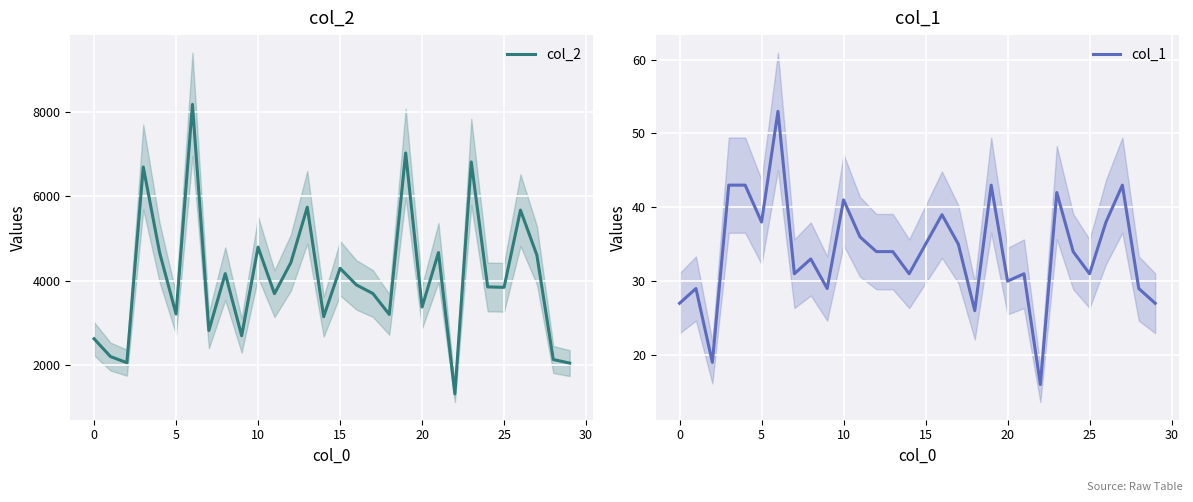

True or false: col_2 has more than 1 interior local peaks.

True